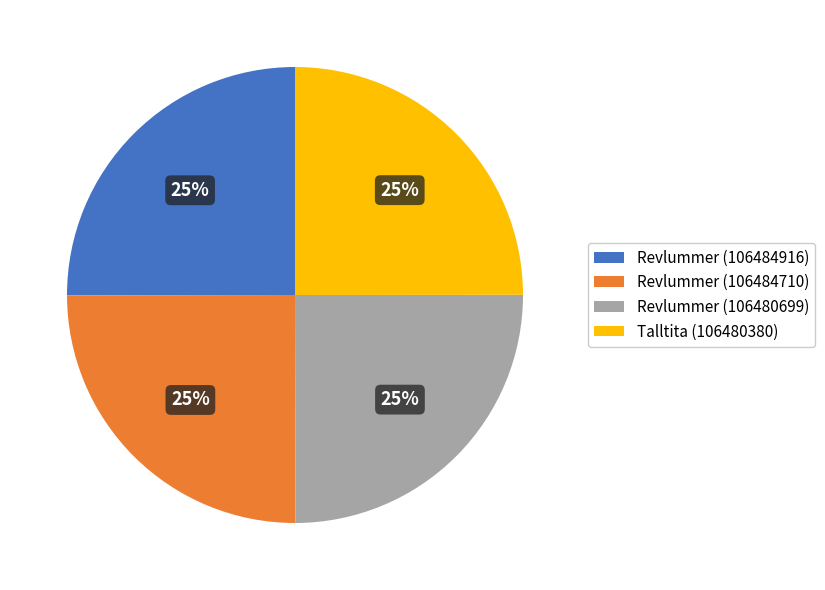

Count the number of slices in the pie.

4